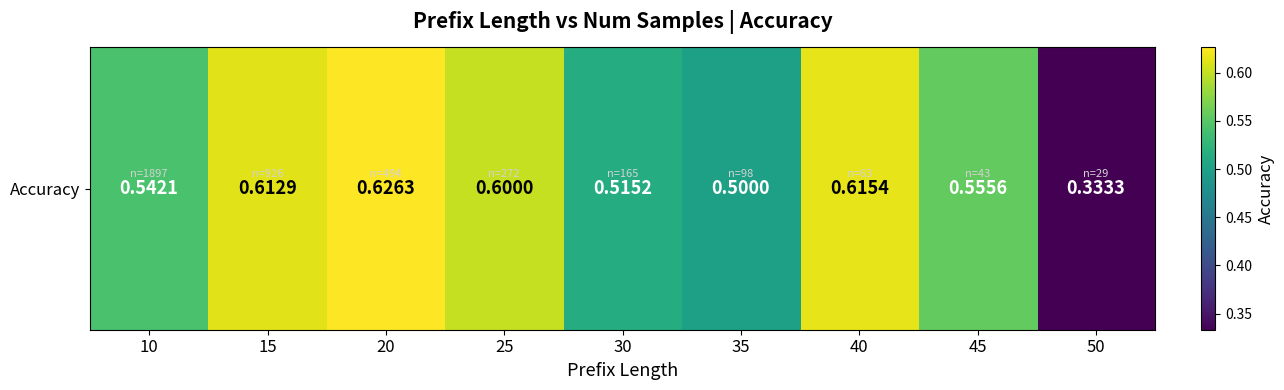

Reading left to right, transcribe all the data shown in this chart.

0.5	0.6	0.6	0.6	0.5	0.5	0.6	0.6	0.3